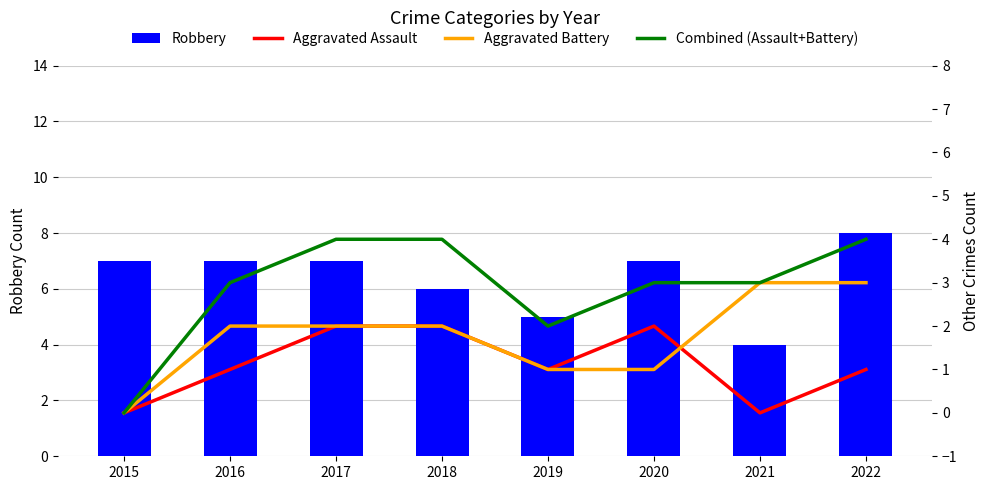

Which series has the widest spread of values?

Robbery